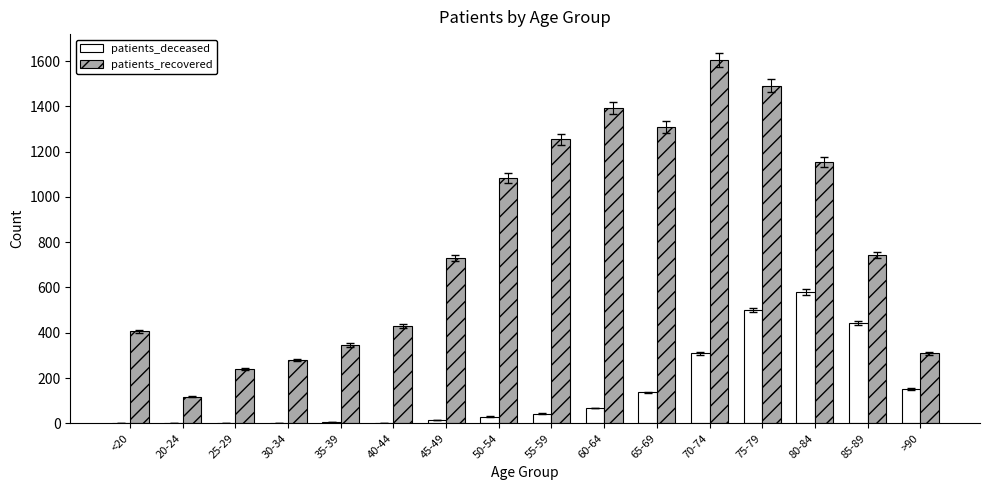

Between 75-79 and >90, which series saw the biggest shift?

patients_recovered